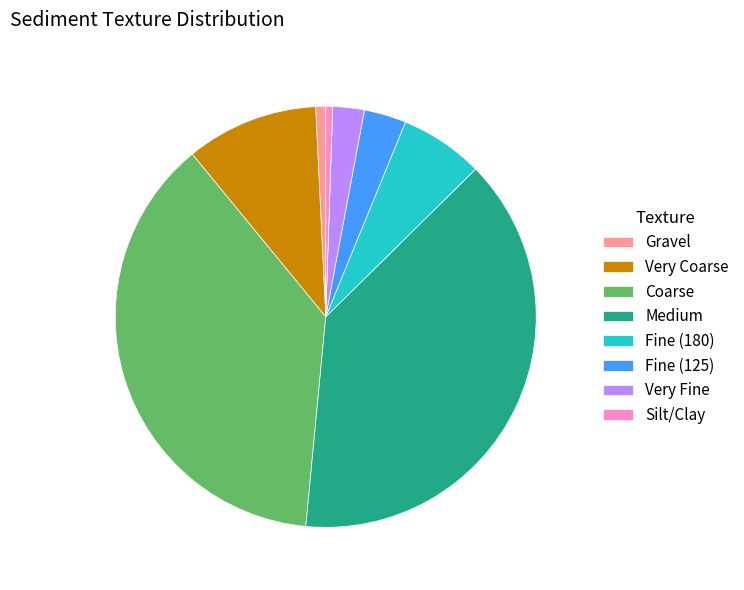

What is the largest slice in the pie chart?

Medium